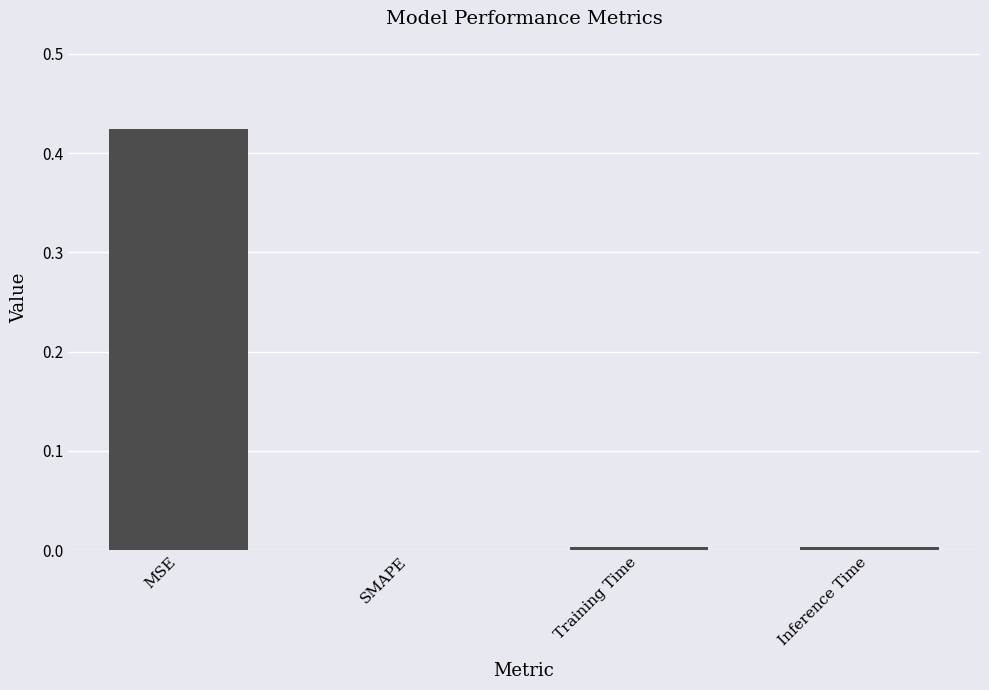

Which has a higher value, SMAPE or MSE?

MSE